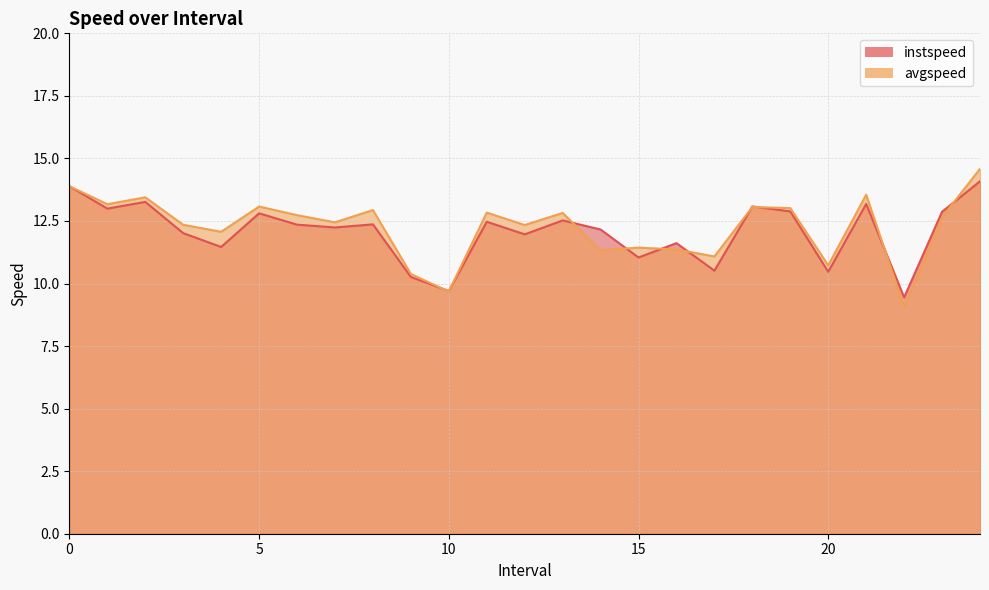

True or false: instspeed has more than 1 interior local peaks.

True